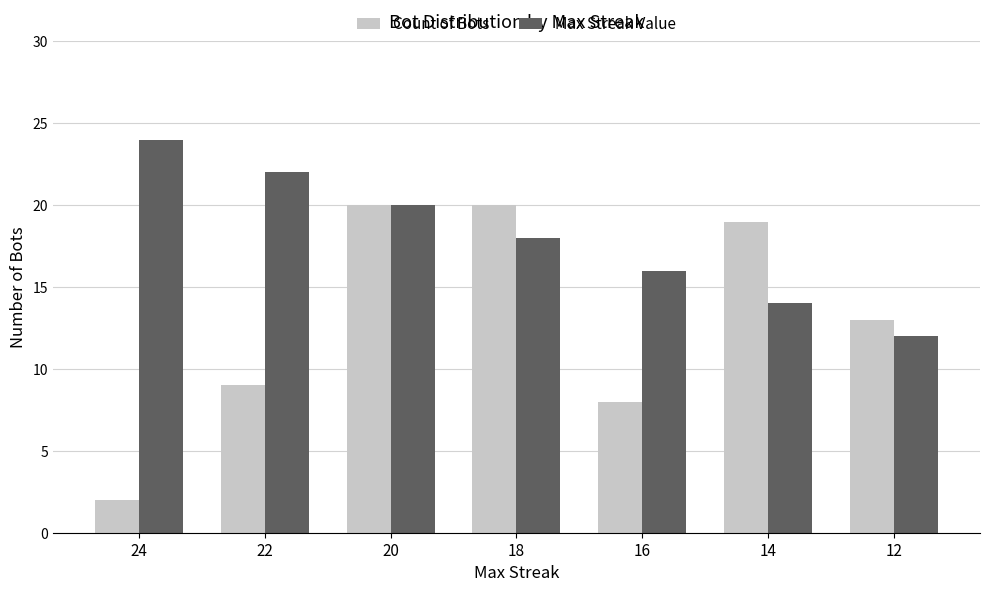

How many bars are there in each group?

2